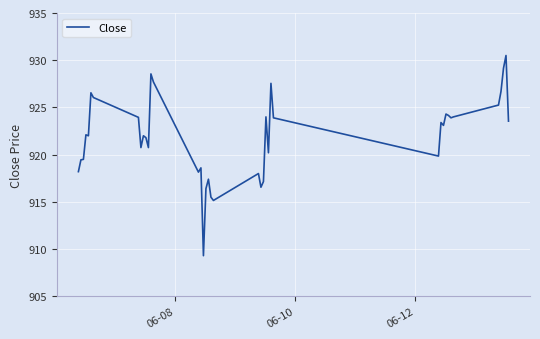

What is the difference between the maximum and minimum values?

21.2